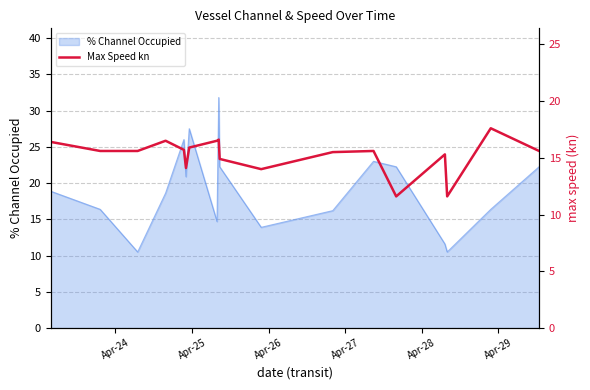

What is the minimum value for % Channel Occupied?

10.5